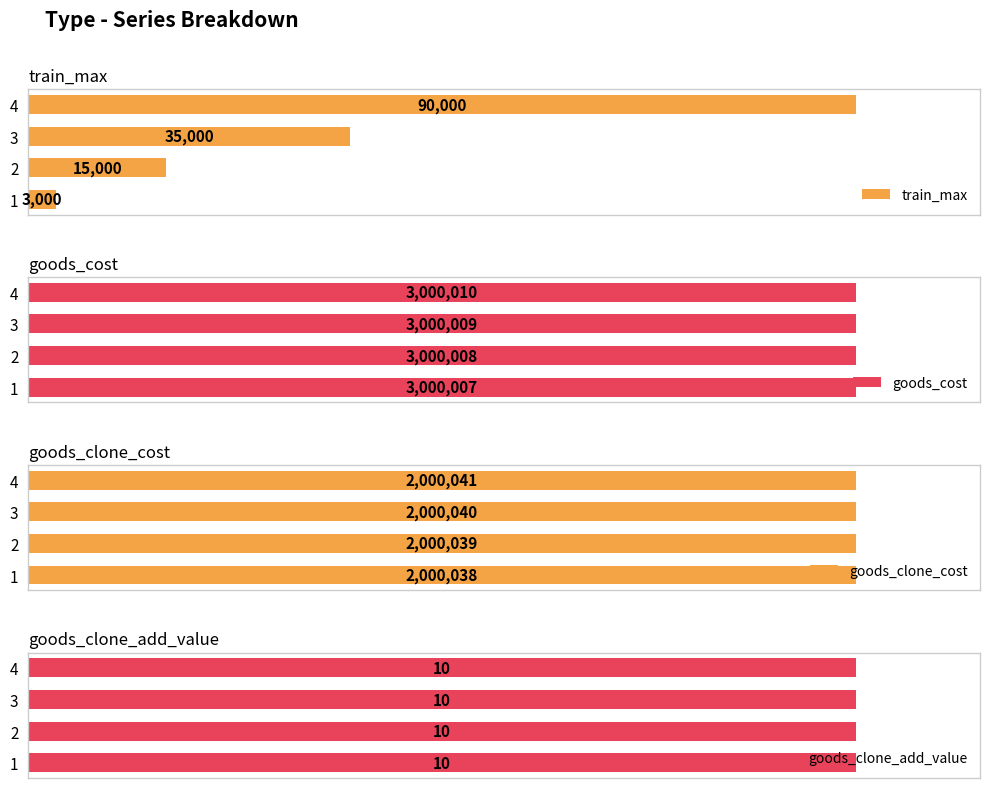

Rank the categories by train_max value from lowest to highest.

1, 2, 3, 4